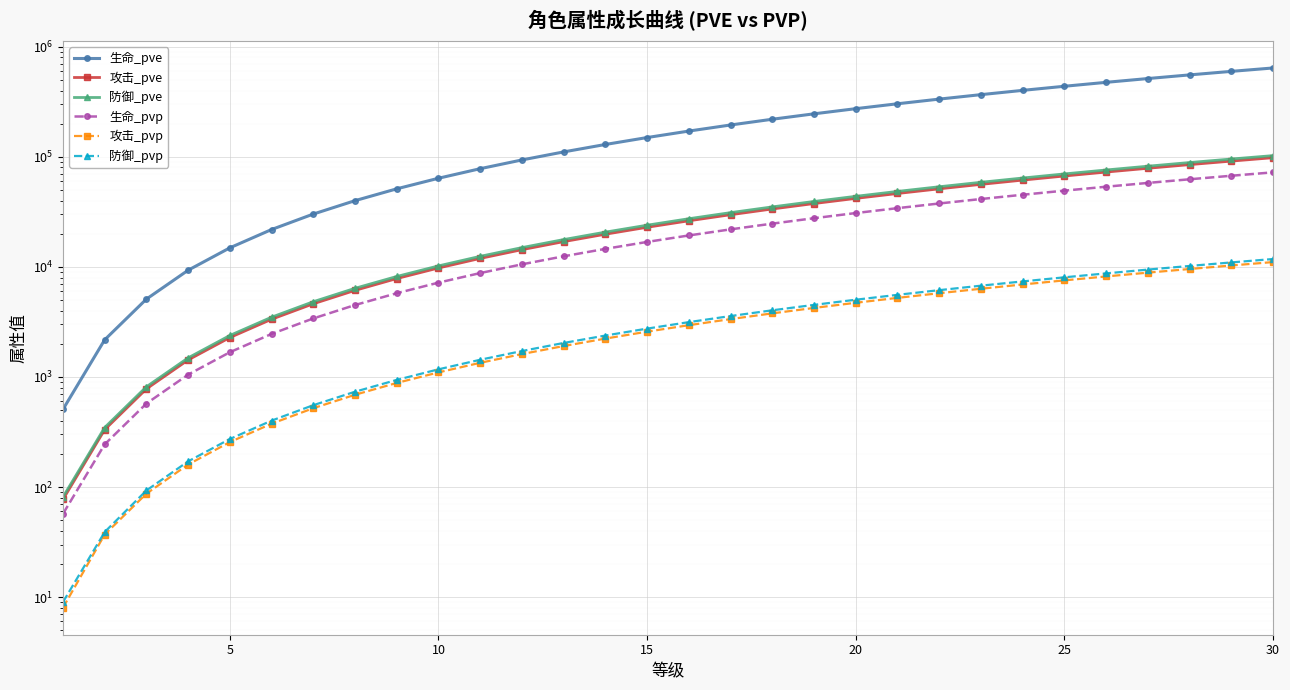

How many lines are shown in the chart?

6